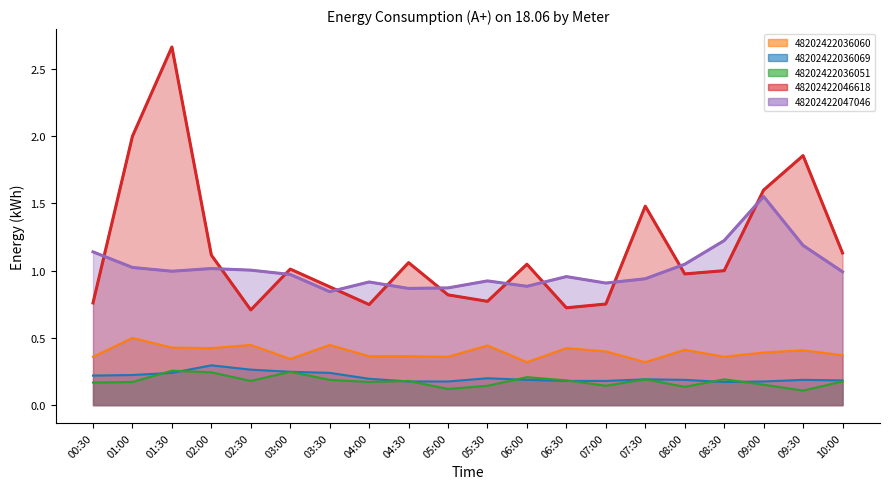

At which category does 48202422046618 reach its first local peak?

01:30